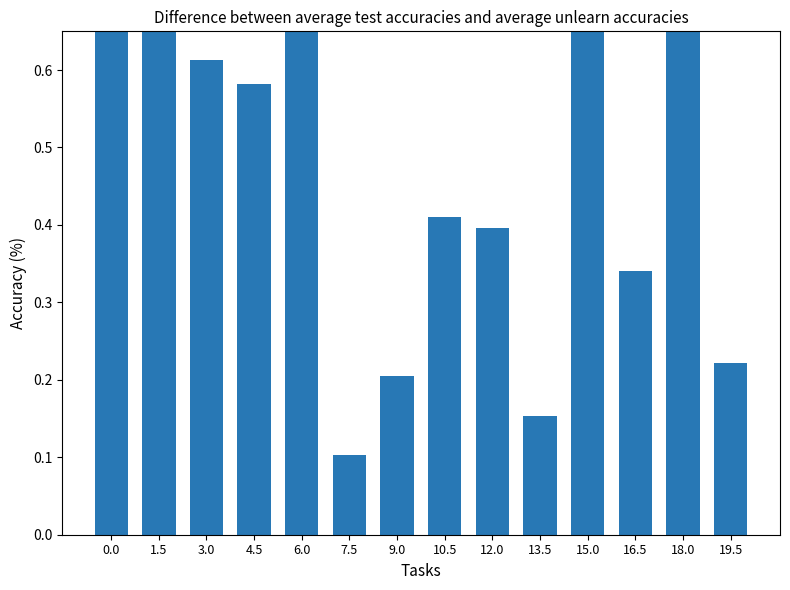

What position from the left is 19.5?

14